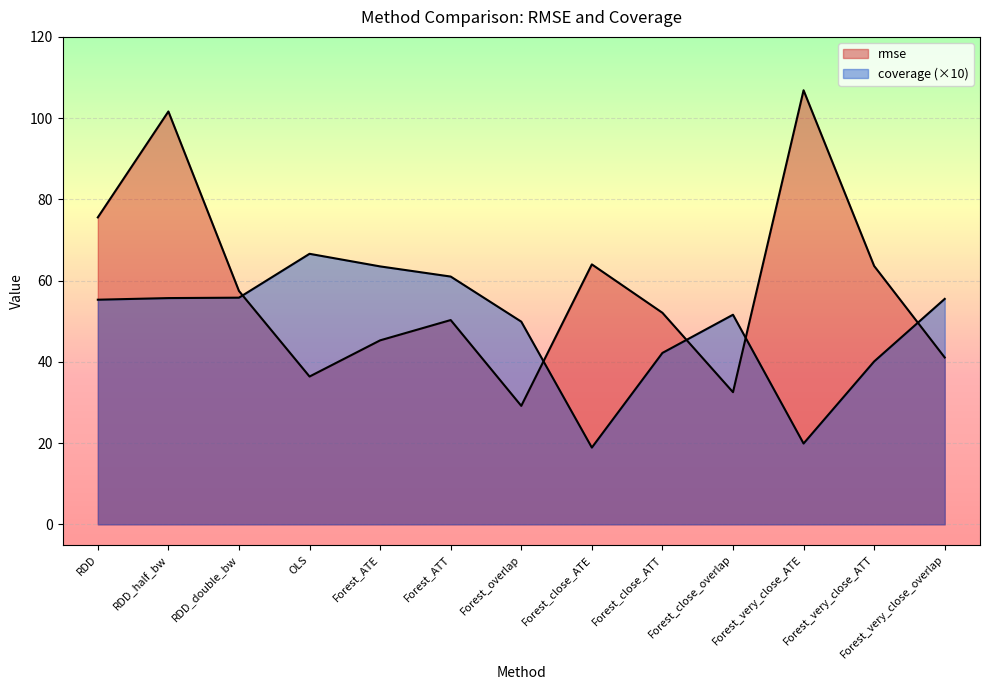

True or false: coverage and rmse intersect in this chart.

True